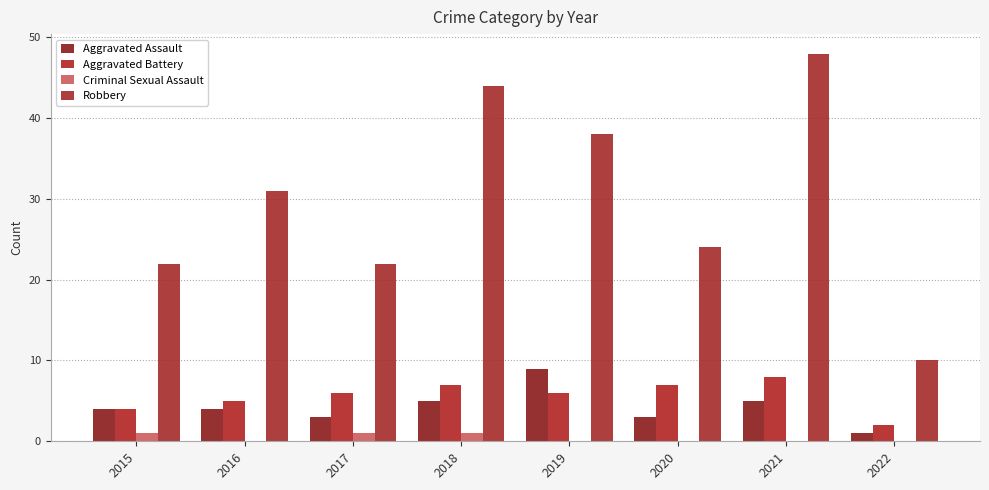

Reading right to left, what are all the values shown in this chart?

Aggravated Assault: 1	5	3	9	5	3	4	4
Aggravated Battery: 2	8	7	6	7	6	5	4
Criminal Sexual Assault: 0	0	0	0	1	1	0	1
Robbery: 10	48	24	38	44	22	31	22